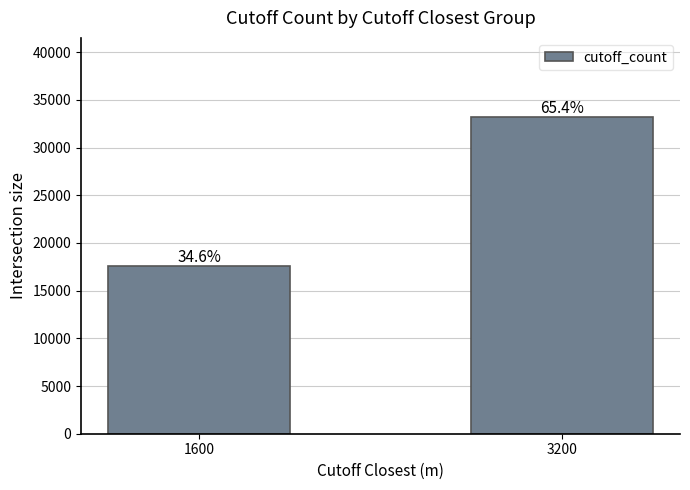

How many bars are there in total?

2